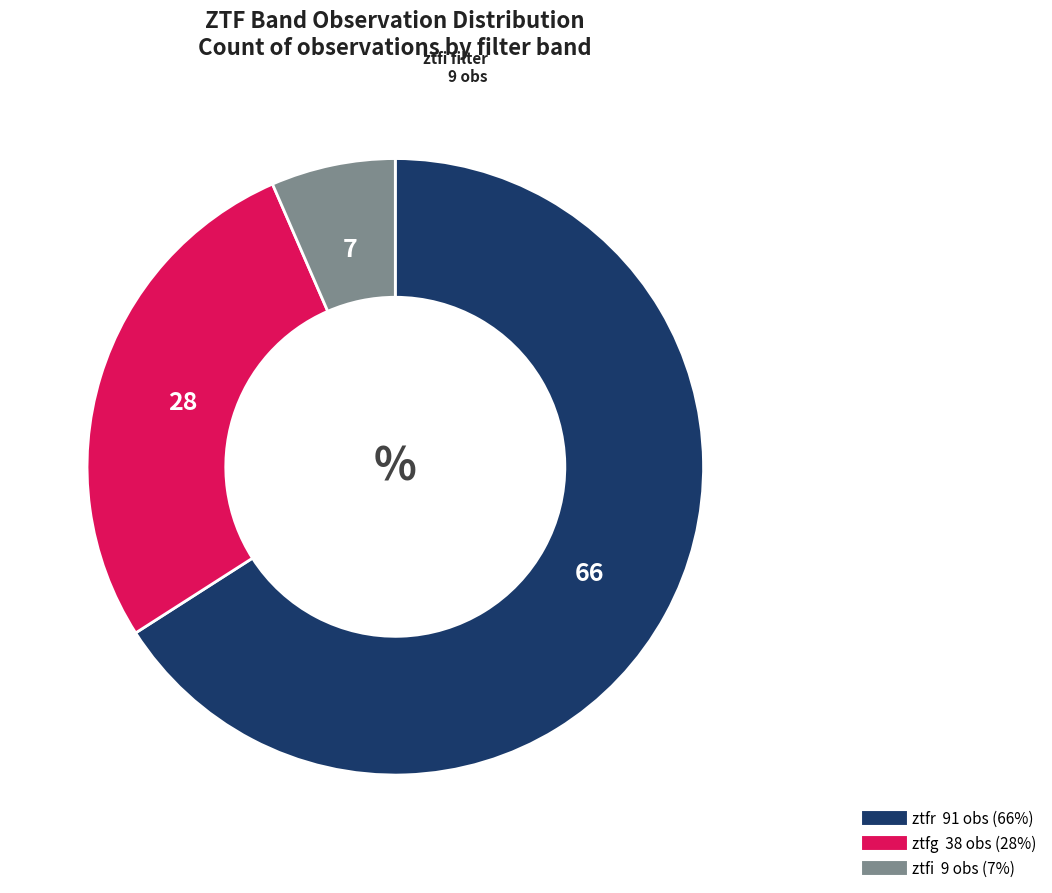

The ztfi slice represents 7% of the pie. True or false?

True